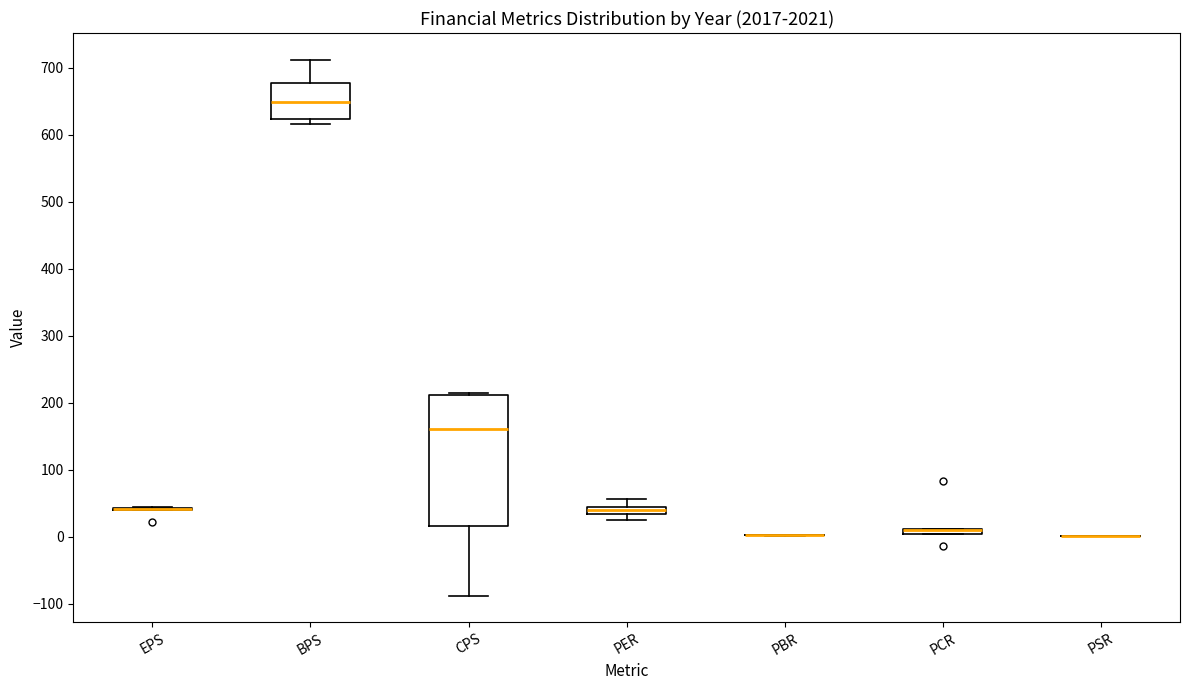

Comparing the boxes themselves (not the whiskers), which one is the tallest?

CPS